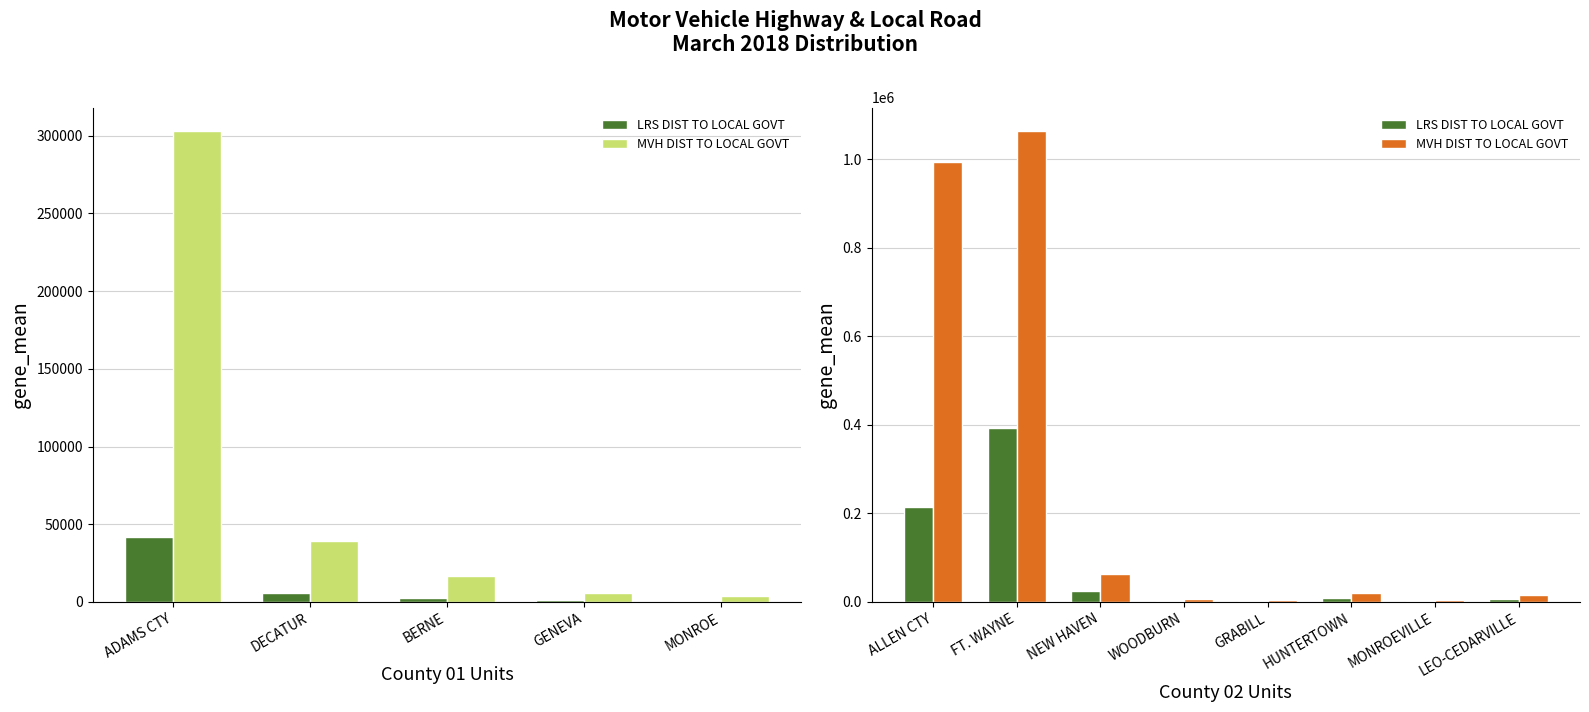

How many bars are there in each group?

2